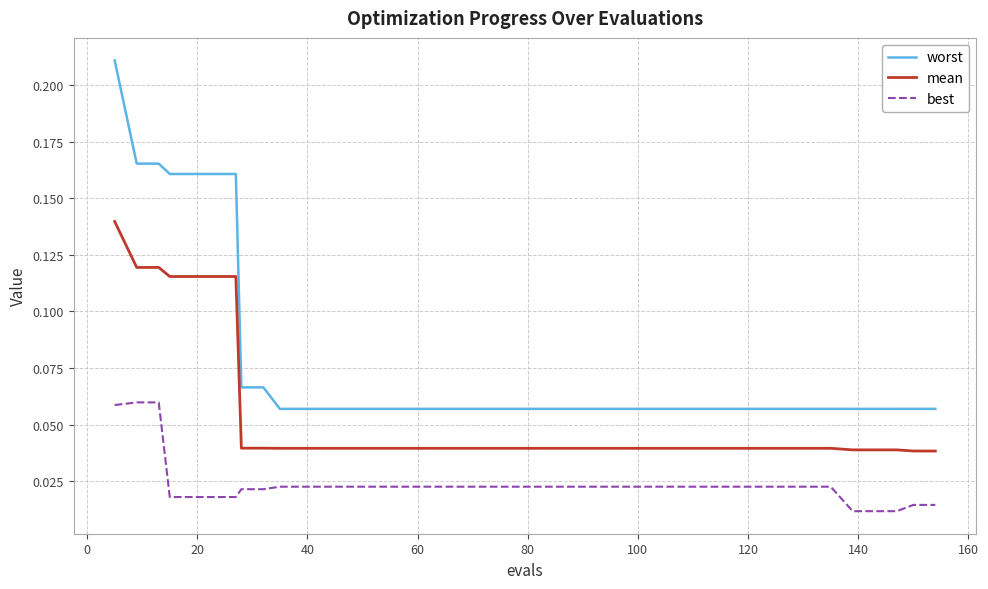

Which series has the largest total across all categories?

worst